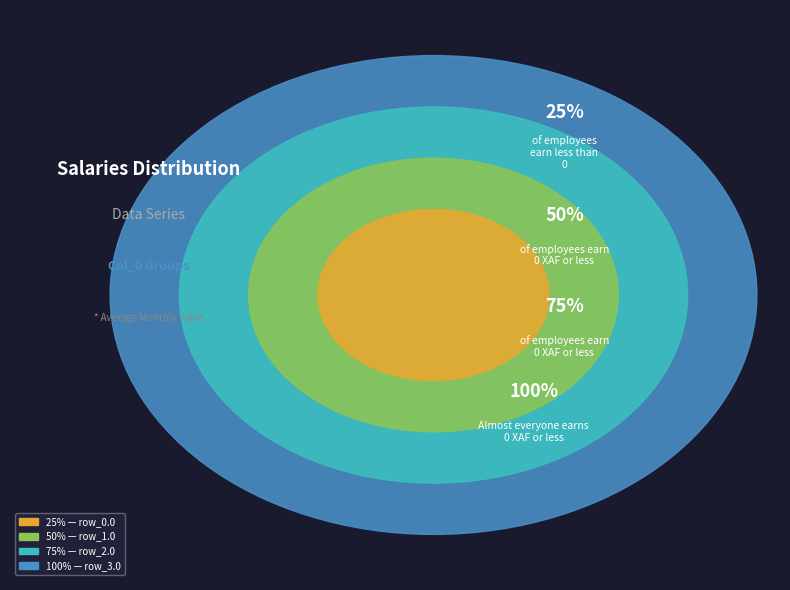

Do row_0.0 and row_1.0 together represent more than half of the pie?

No